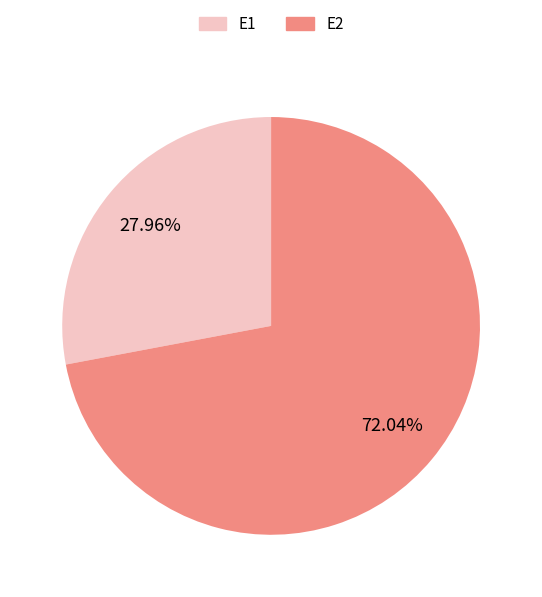

Is it true that E2 is 80% of the pie?

False